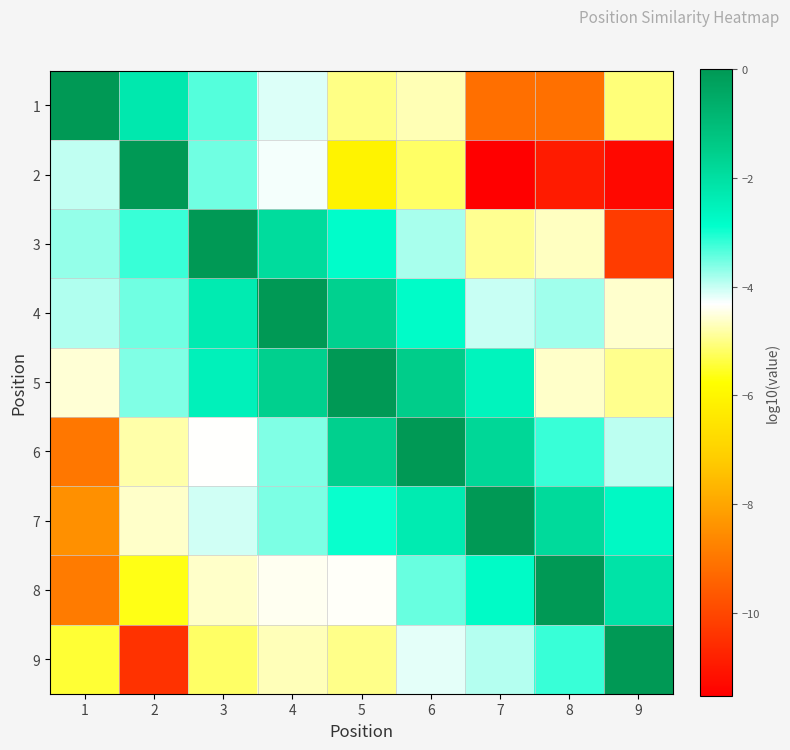

Reading left to right, transcribe all the data shown in this chart.

1: 1=0.0	2=-2.3	3=-3.4	4=-4.1	5=-5.0	6=-4.7	7=-9.1	8=-9.1	9=-5.1
2: 1=-4.0	2=0.0	3=-3.5	4=-4.3	5=-6.1	6=-5.2	7=-11.5	8=-10.9	9=-11.3
3: 1=-3.7	2=-3.2	3=0.0	4=-1.9	5=-2.8	6=-3.8	7=-4.9	8=-4.7	9=-10.2
4: 1=-3.9	2=-3.5	3=-2.3	4=0.0	5=-1.6	6=-2.8	7=-4.0	8=-3.8	9=-4.6
5: 1=-4.6	2=-3.6	3=-2.5	4=-1.6	5=0.0	6=-1.5	7=-2.6	8=-4.6	9=-5.0
6: 1=-9.0	2=-4.8	3=-4.3	4=-3.6	5=-1.6	6=0.0	7=-1.8	8=-3.2	9=-3.9
7: 1=-8.4	2=-4.6	3=-4.1	4=-3.6	5=-2.9	6=-2.3	7=0.0	8=-1.9	9=-2.7
8: 1=-8.9	2=-5.6	3=-4.6	4=-4.4	5=-4.4	6=-3.5	7=-2.8	8=0.0	9=-2.1
9: 1=-5.5	2=-10.4	3=-5.2	4=-4.7	5=-5.0	6=-4.2	7=-3.9	8=-3.2	9=0.0